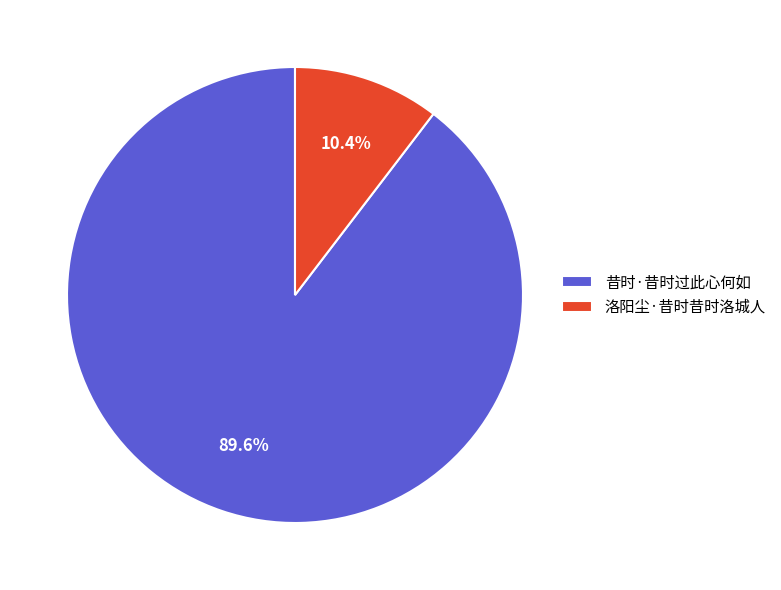

Is 洛阳尘·昔时昔时洛城人 the majority of the pie?

No